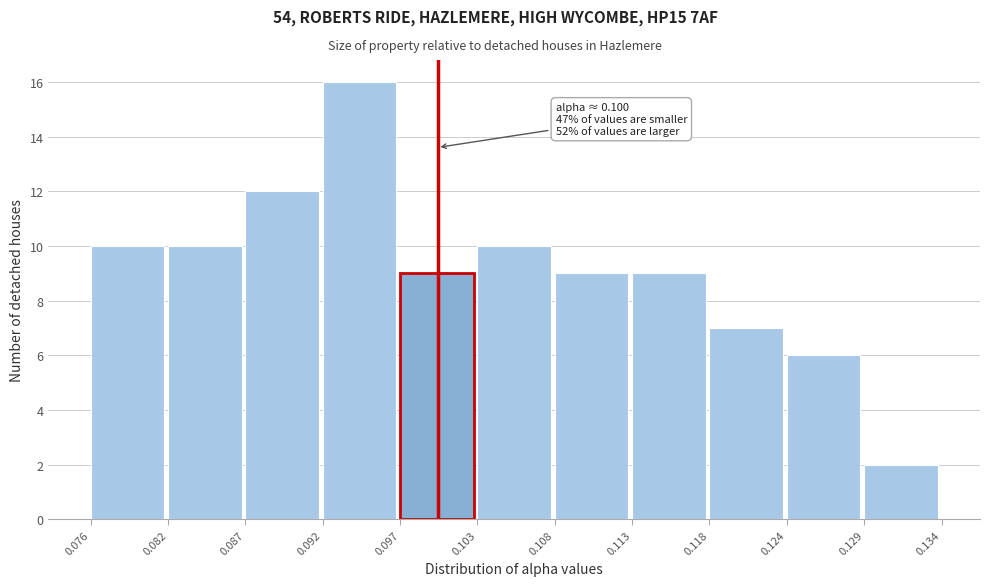

Over which range of the x-axis is the bar tallest?

0.092 to 0.097